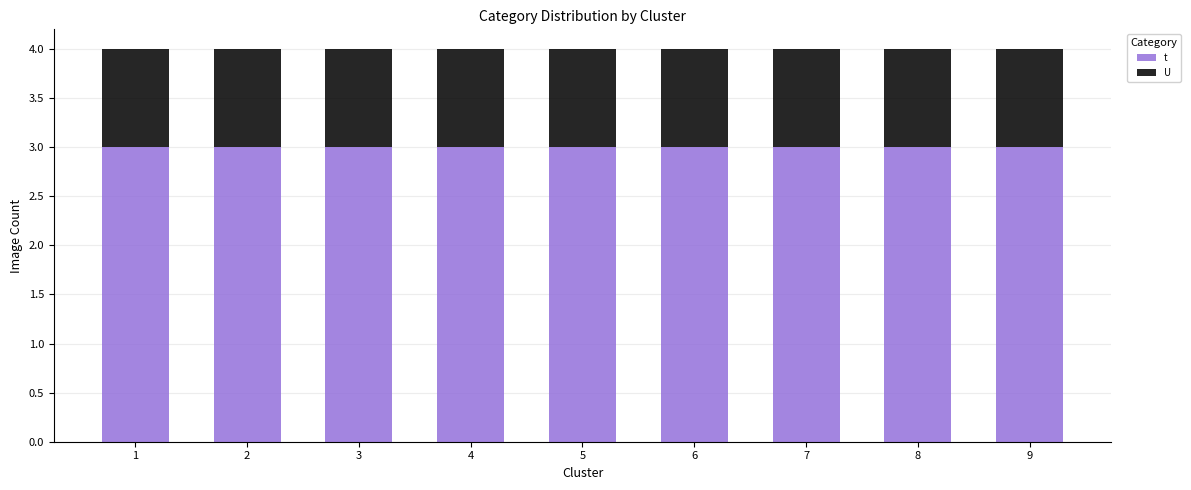

Does the chart contain stacked bars?

Yes